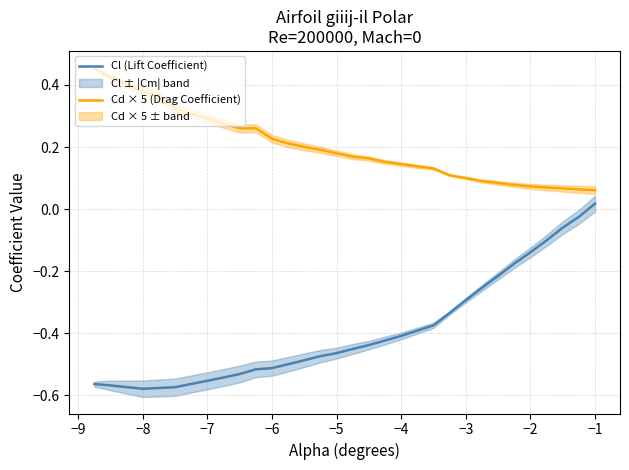

What is the minimum value shown in the chart?

-0.6